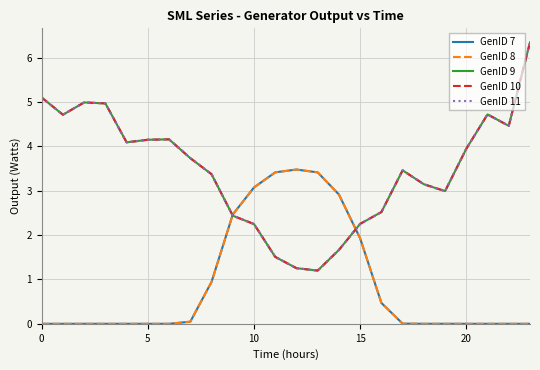

Is this an area chart (filled region under the line)?

No